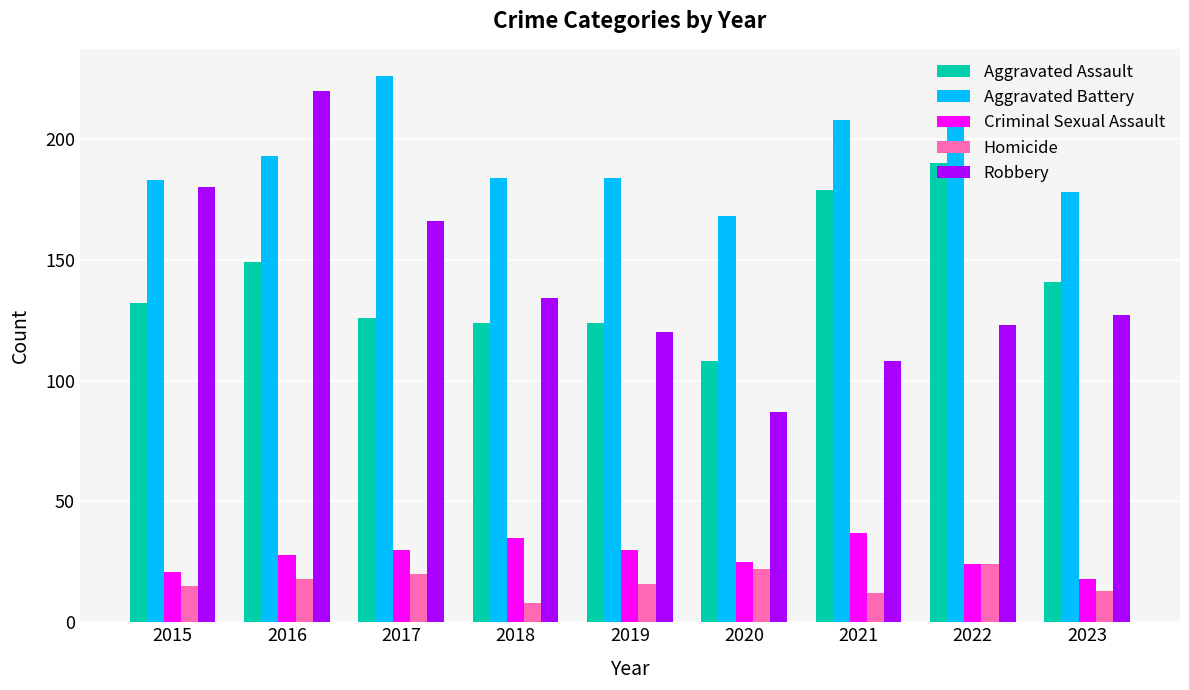

What value does the Criminal Sexual Assault series have at 2022?

24